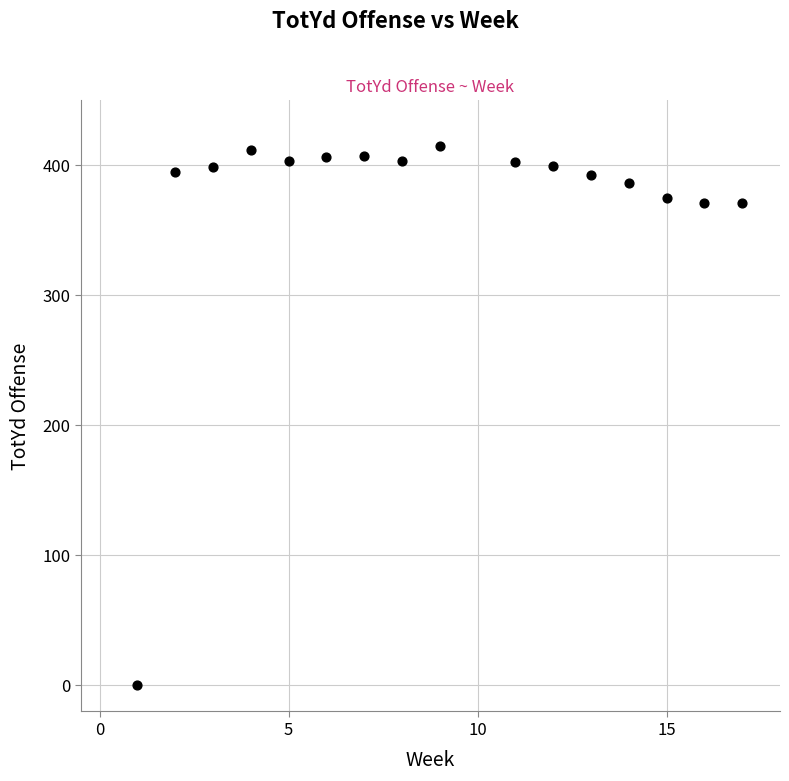

What is the range of X values (max minus min)?

16.0